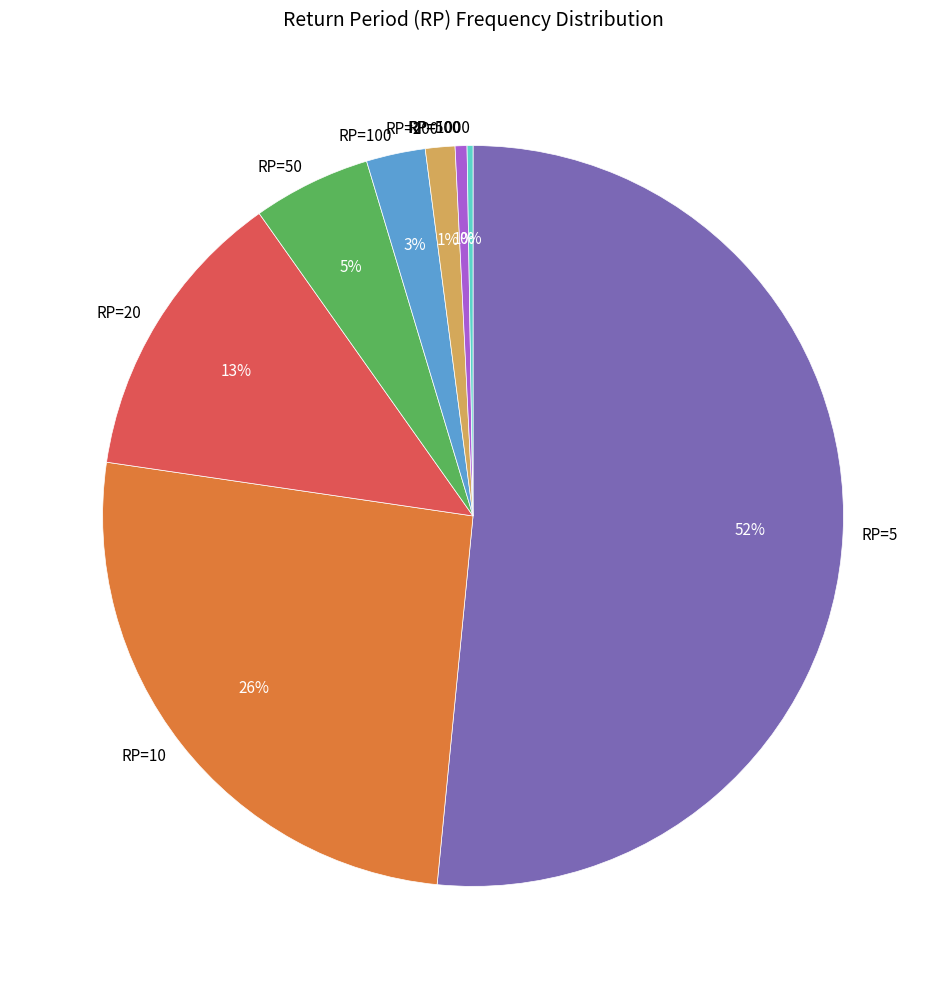

What percentage is the RP=50 slice, to the nearest percent?

5%